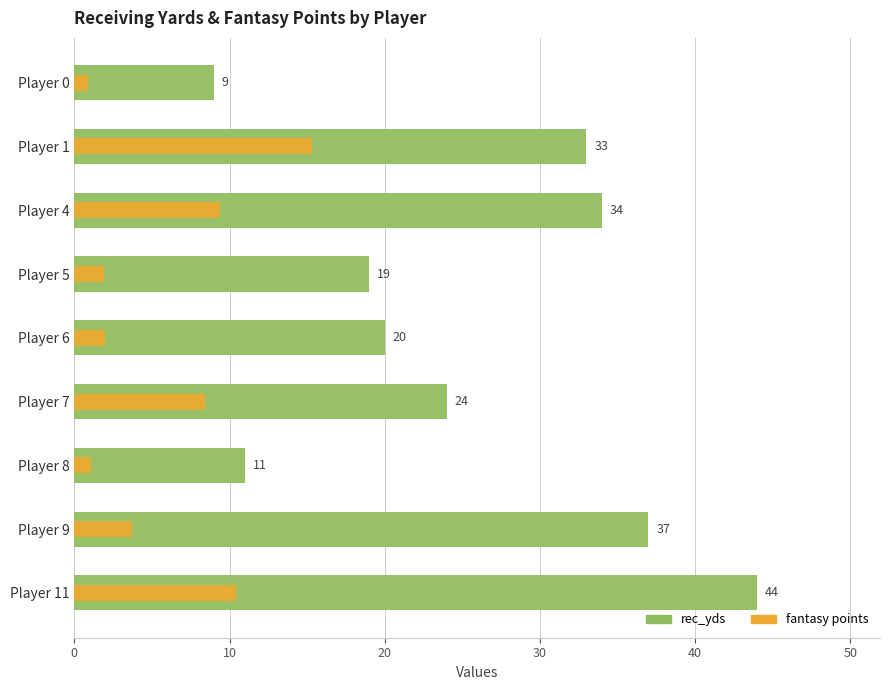

What is the approximate value of rec_yds at Player 1?

33.0